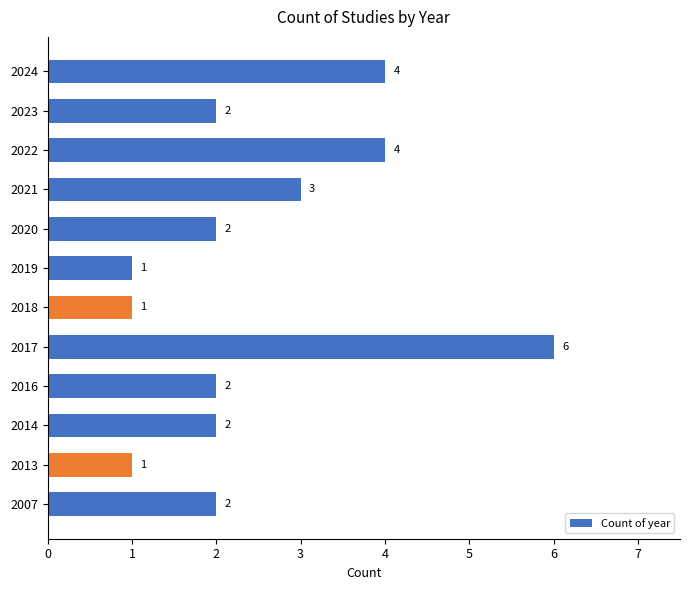

What is the difference between the second highest and second lowest values?

3